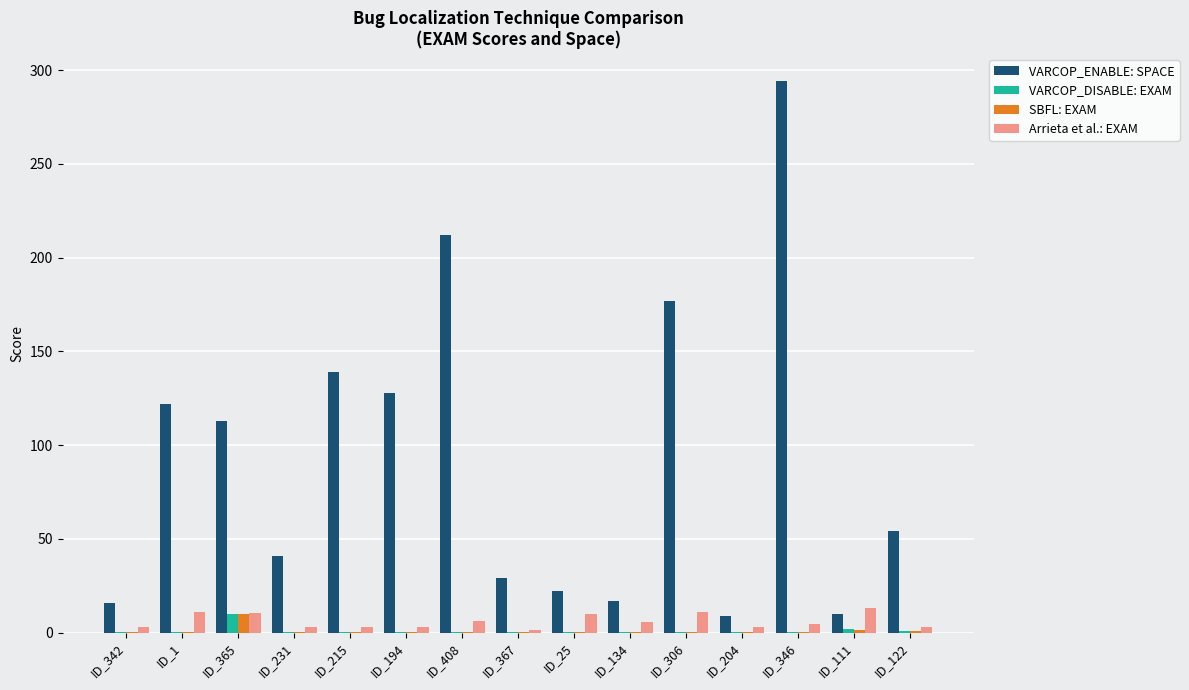

At which category is the sum across all series the highest?

ID_346